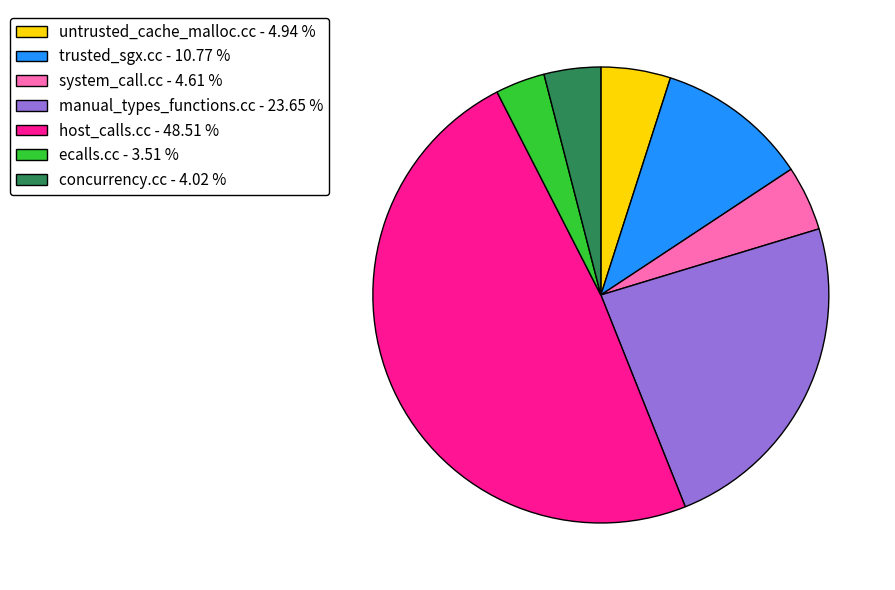

Is there a majority slice in this chart?

No